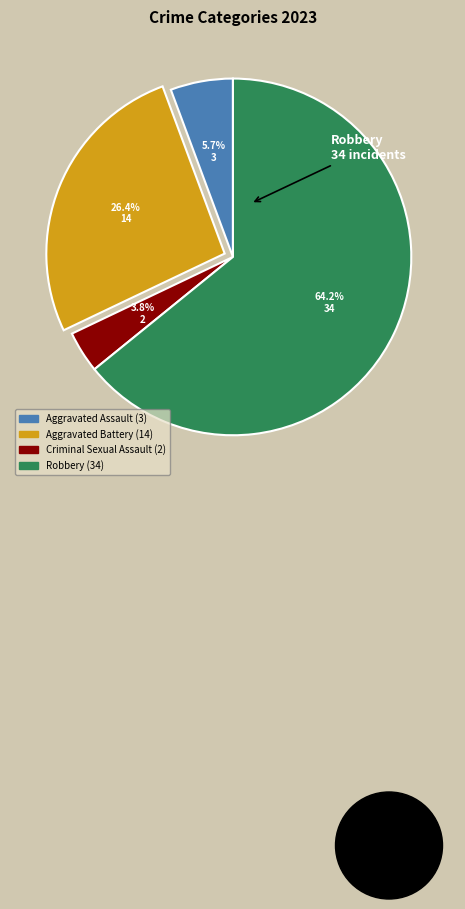

To the nearest percent, what portion does Aggravated Assault represent?

6%